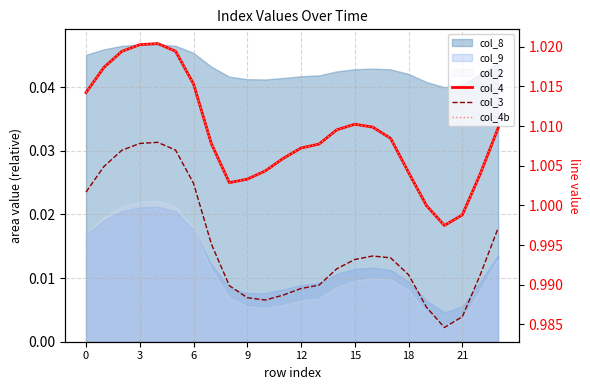

At which label does col_4 reach its minimum?

20